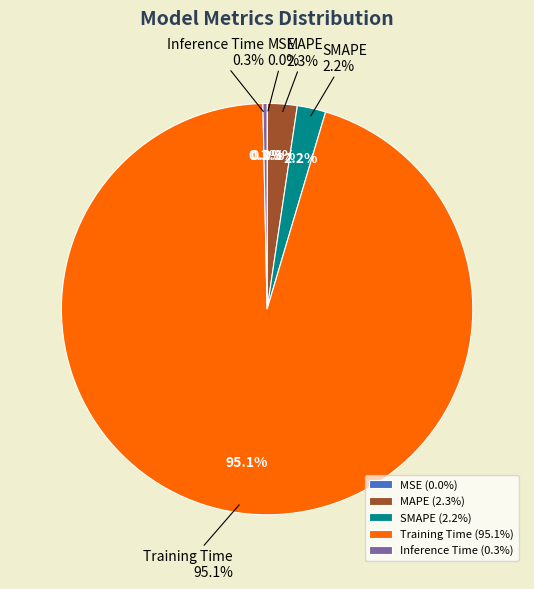

Count the number of slices in the pie.

5